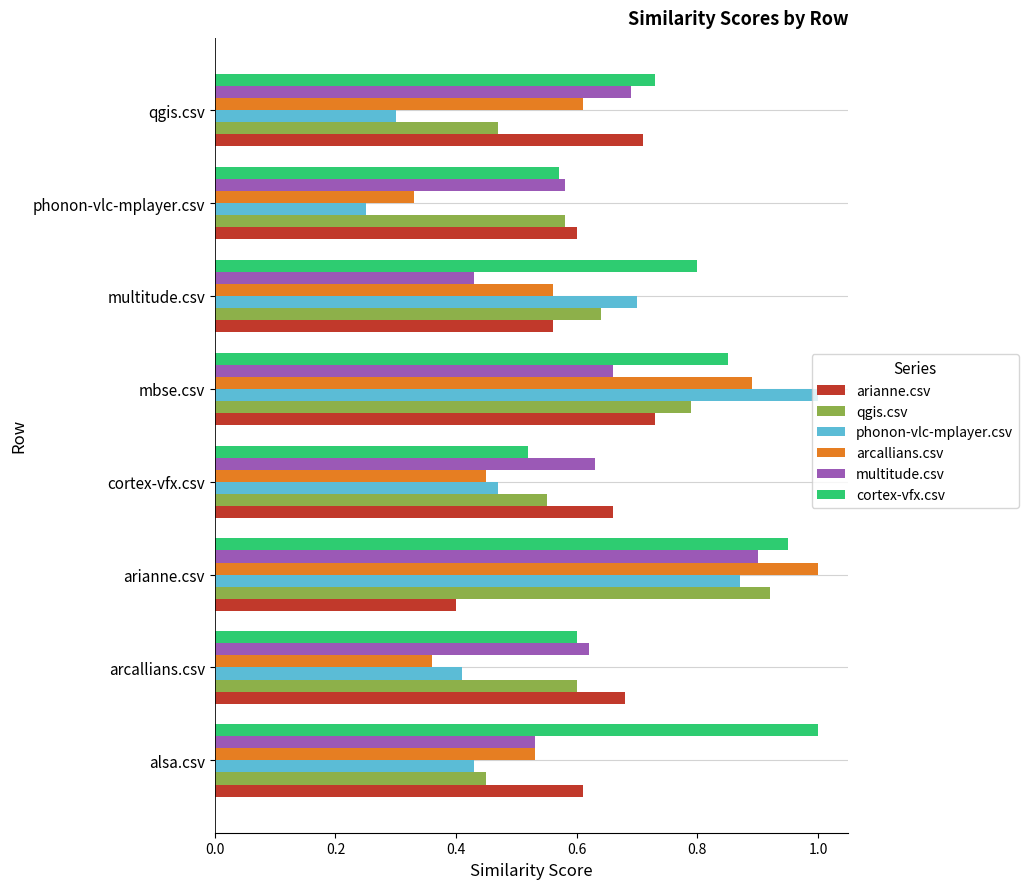

Between mbse.csv and qgis.csv, which series saw the biggest shift?

phonon-vlc-mplayer.csv